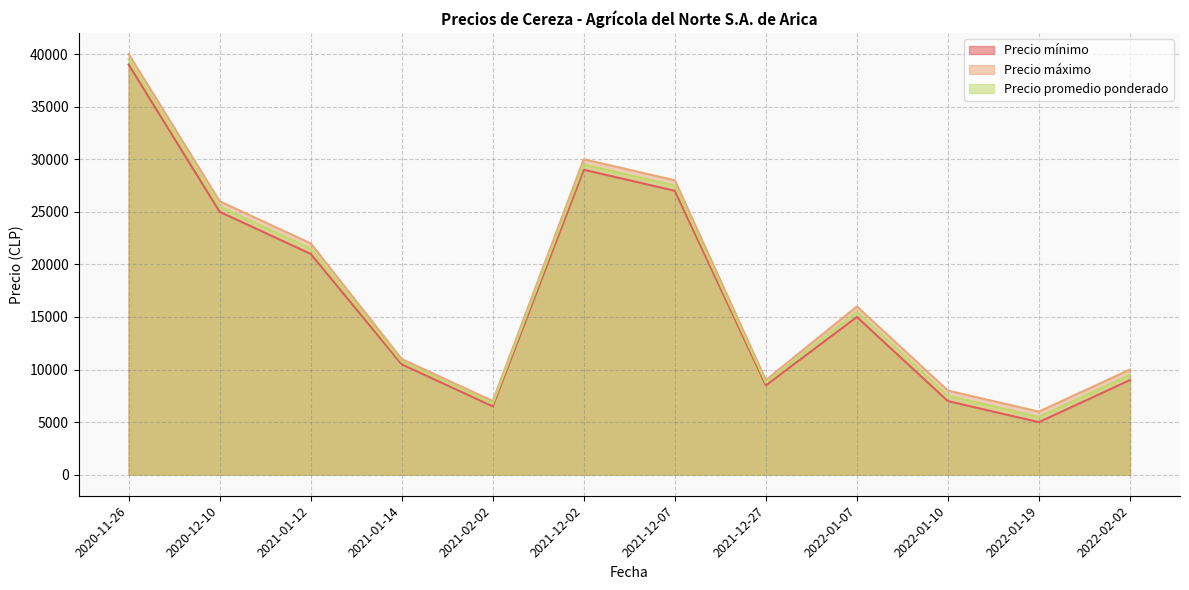

What is the spread (max minus min) of values at 2021-01-14?

500